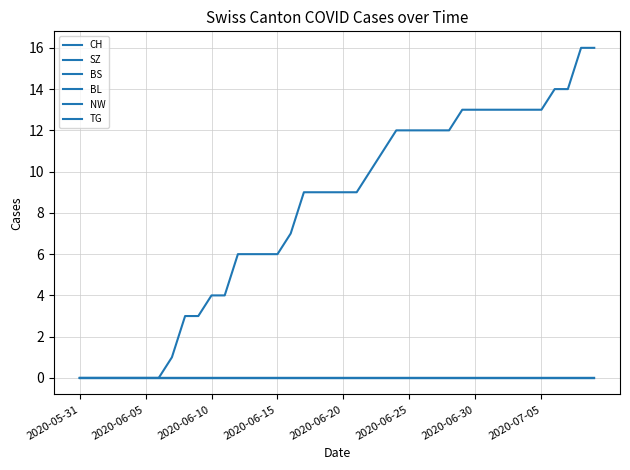

At how many categories does at least one series exceed 5?

28